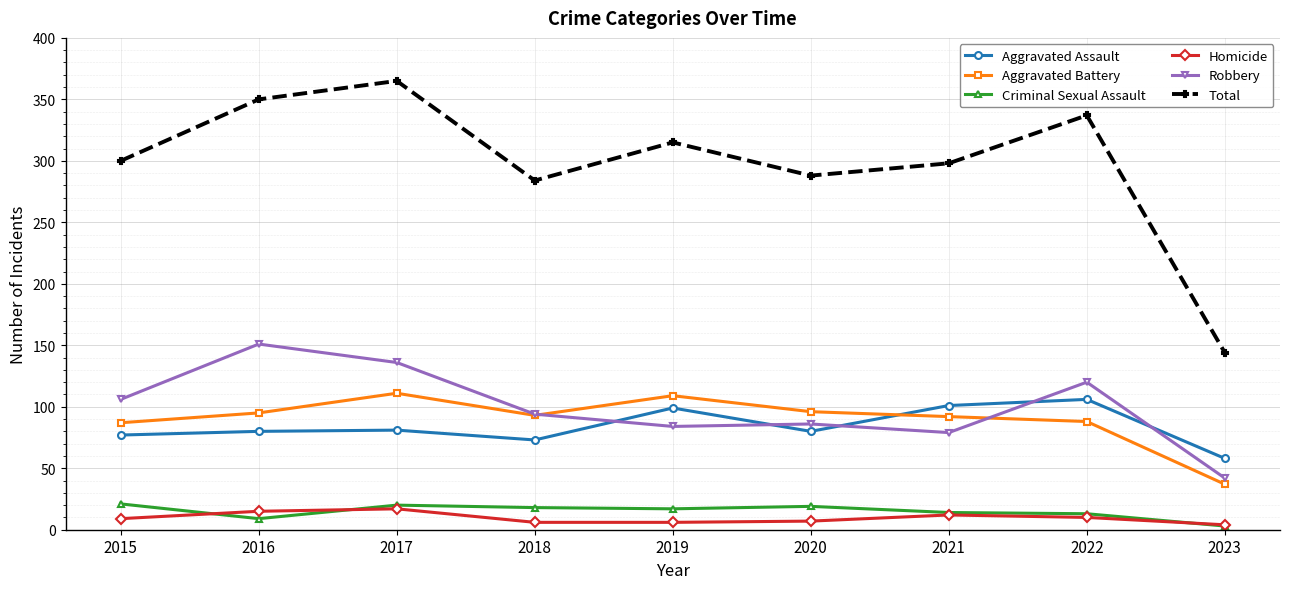

At which category is the sum across all series the highest?

2017